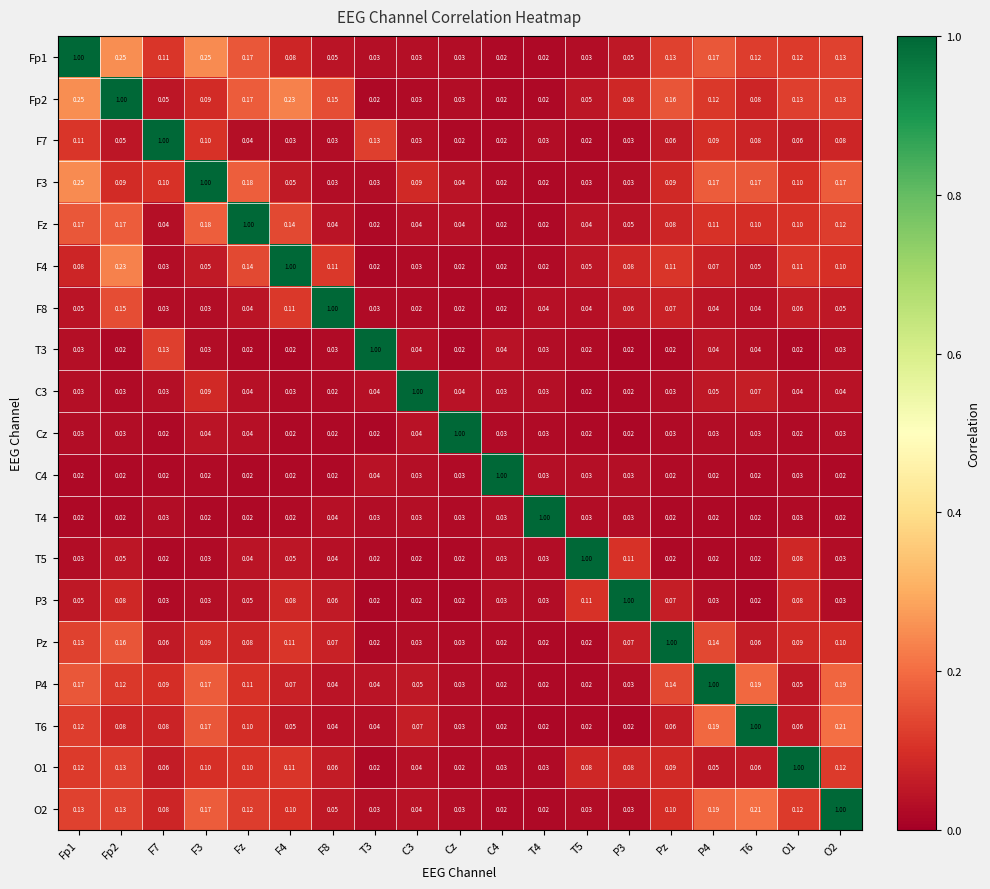

Which category has the highest value across all series?

Fp1